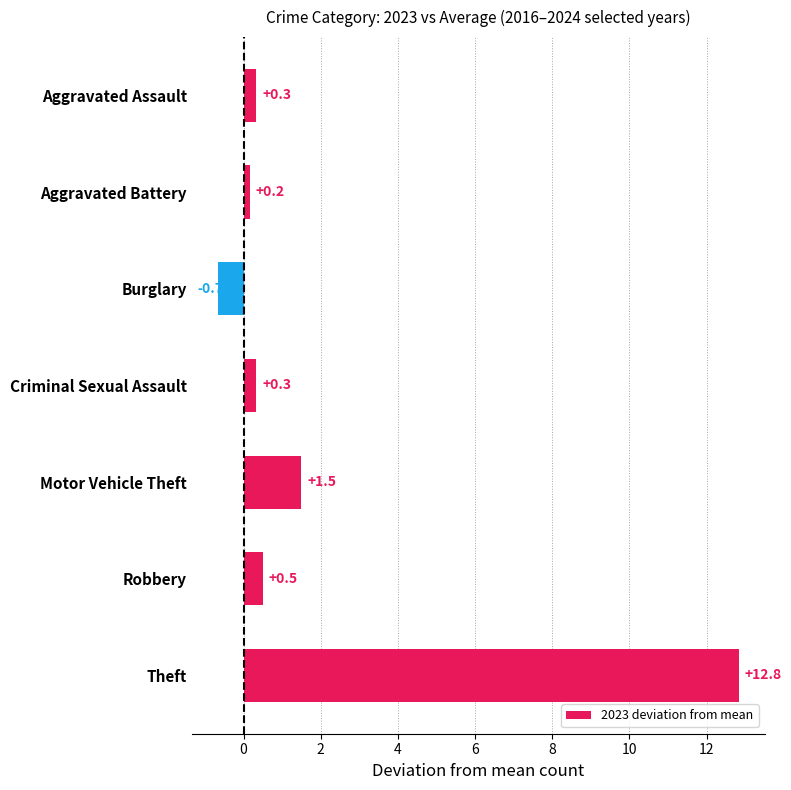

What is the average value?

2.1